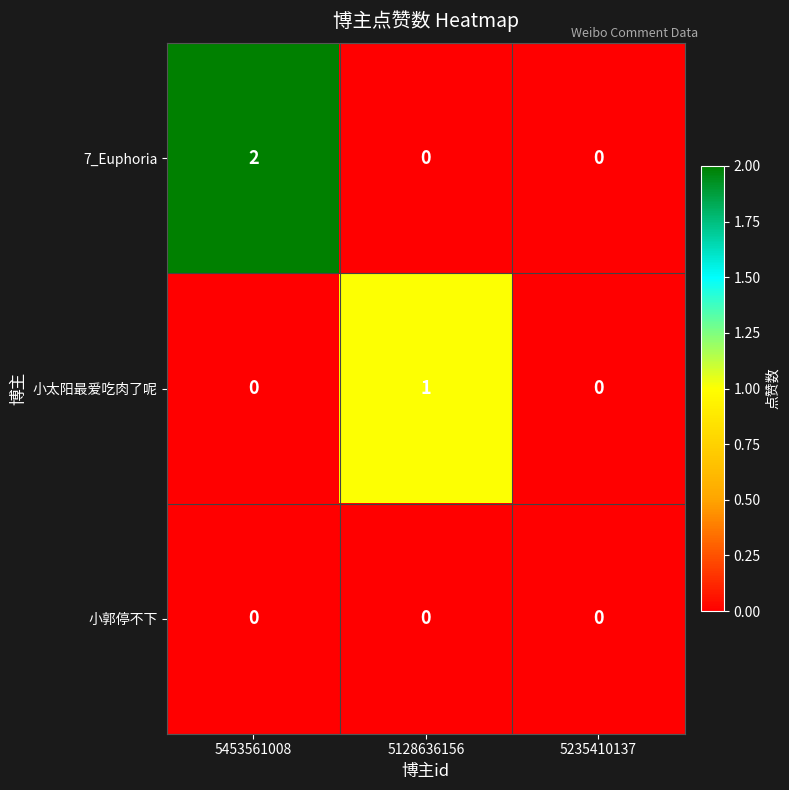

What is the difference between the highest and lowest values at 5453561008?

2